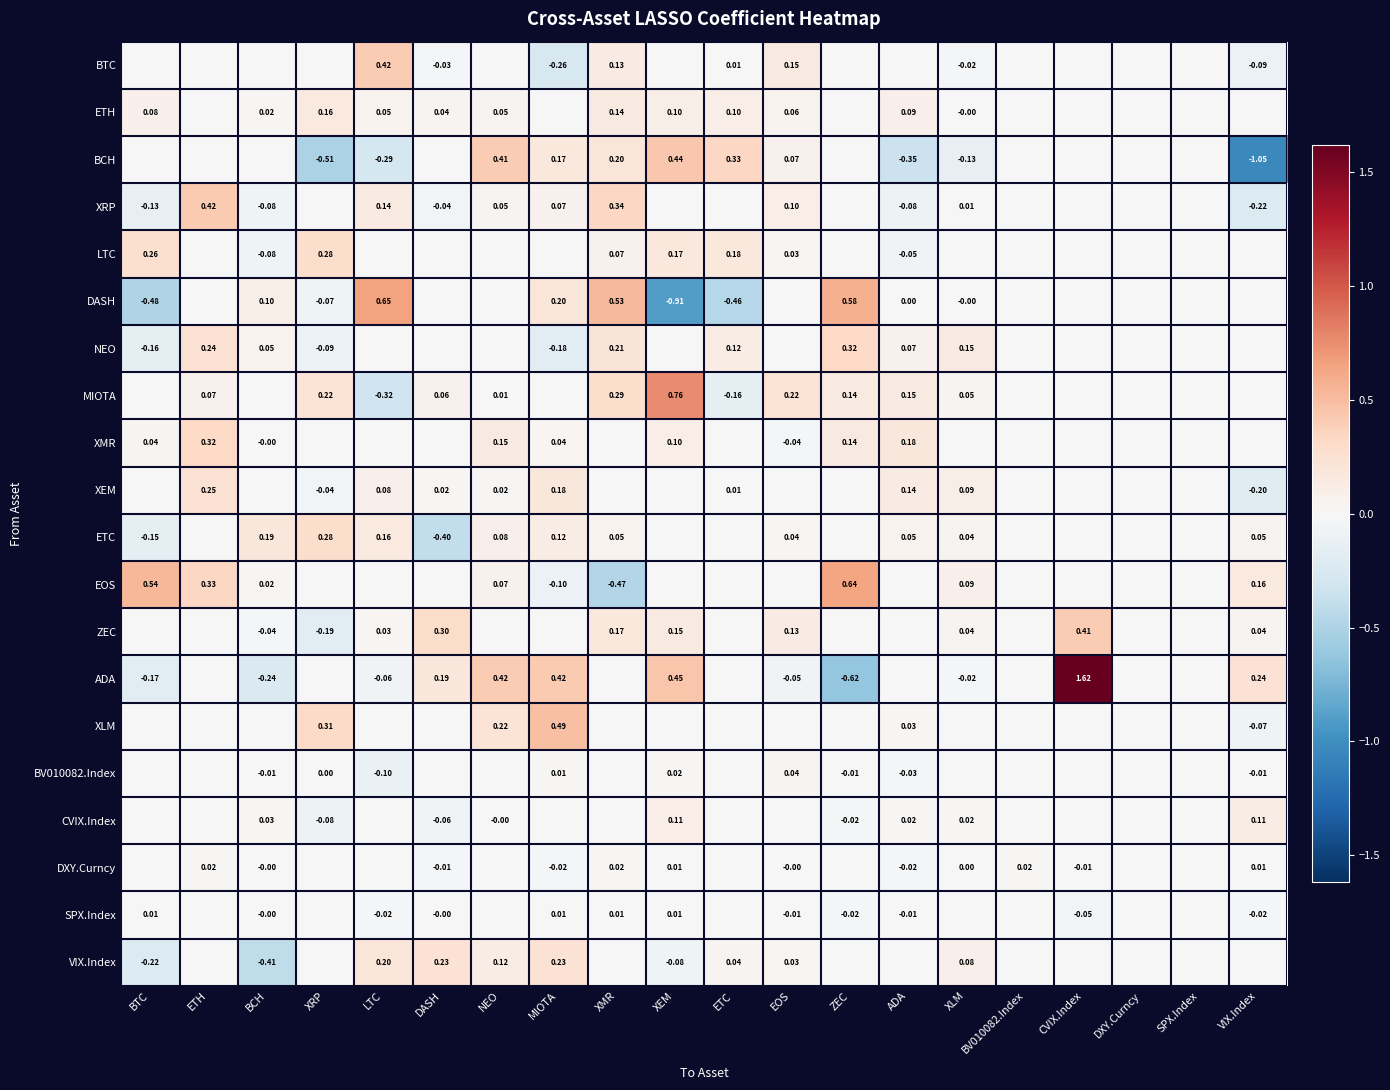

Which category has the lowest value in the BCH series?

VIX.Index